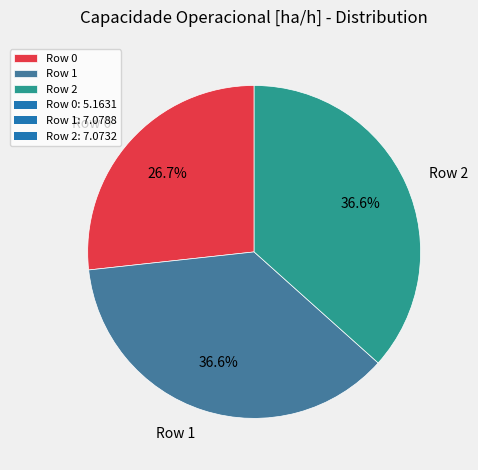

To the nearest percent, what portion does Row 0 represent?

27%